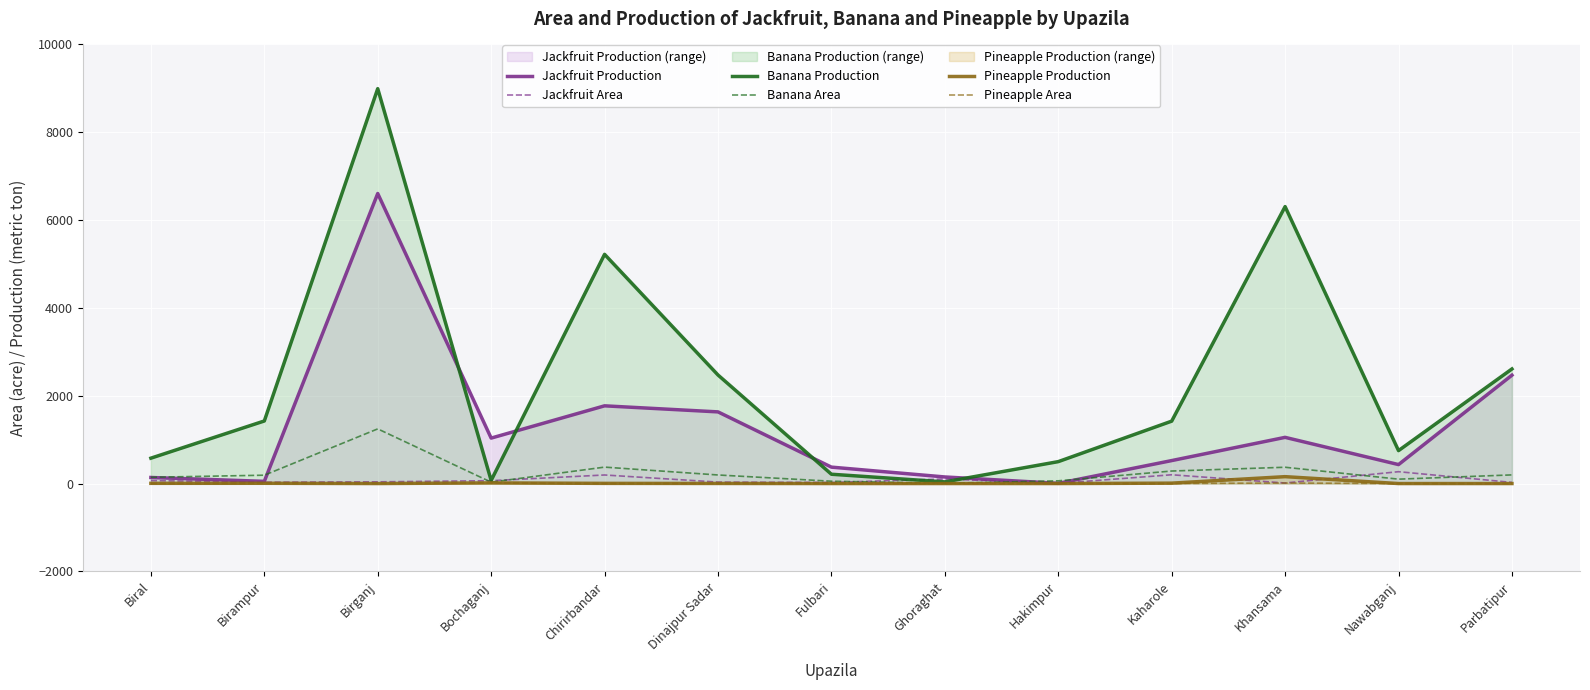

What is the label of the 9th point from the right?

Chirirbandar